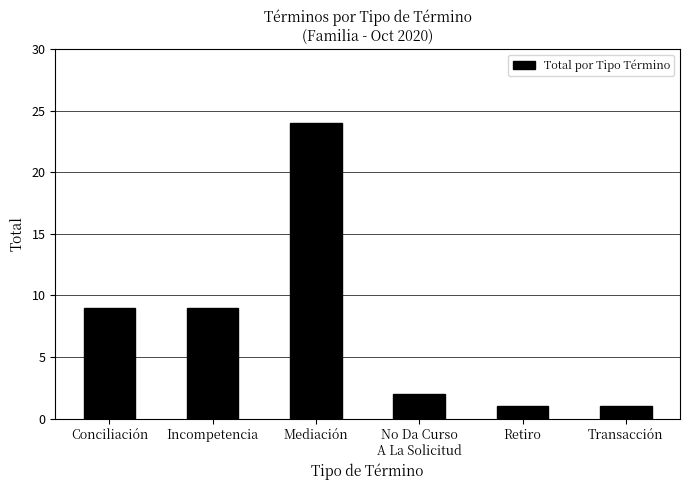

True or false: the data shows 3 at No Da Curso
A La Solicitud.

False